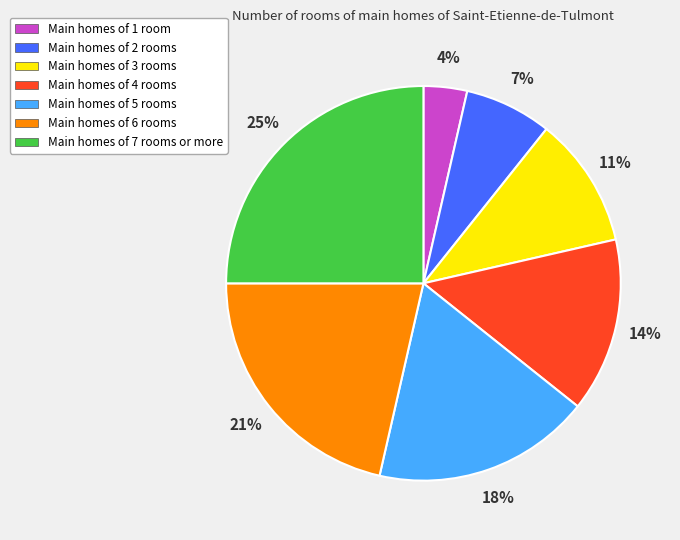

What is the ratio of the value at Main homes of 7 rooms or more to the value at Main homes of 6 rooms?

1.2